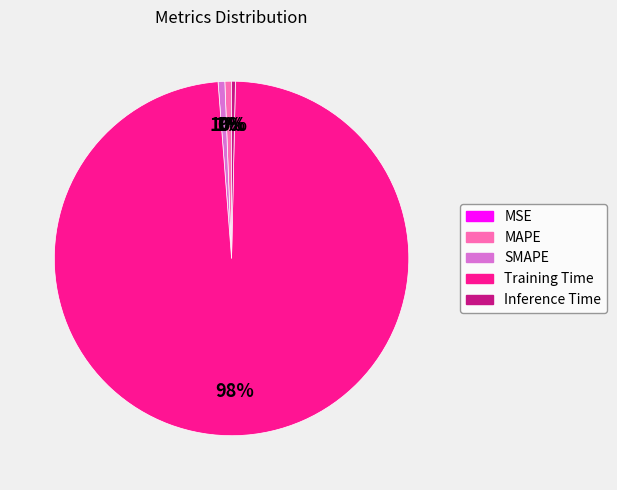

To the nearest percent, what is the average slice percentage?

20%